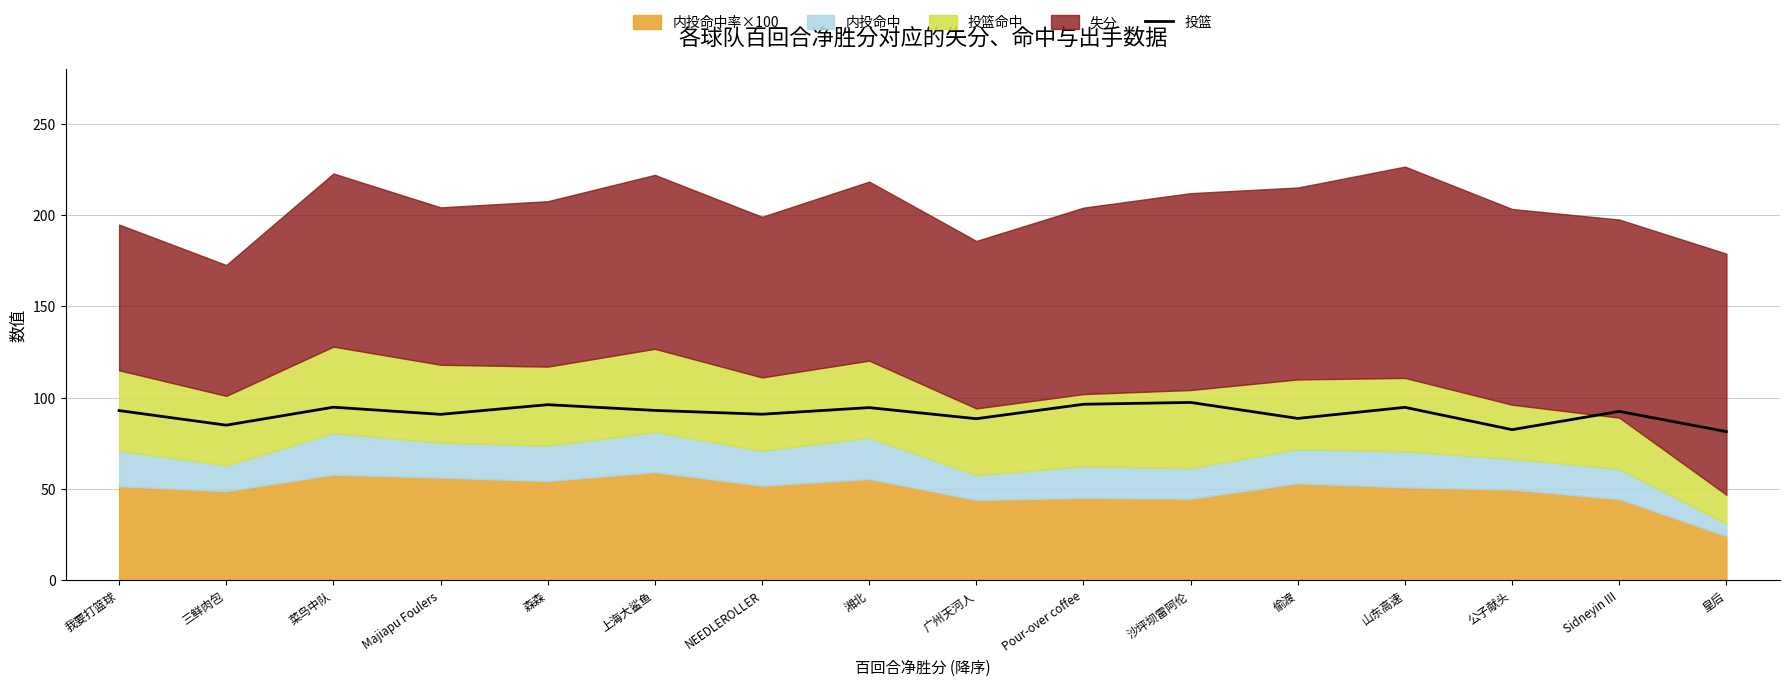

At which label does the data first exceed 92?

我要打篮球